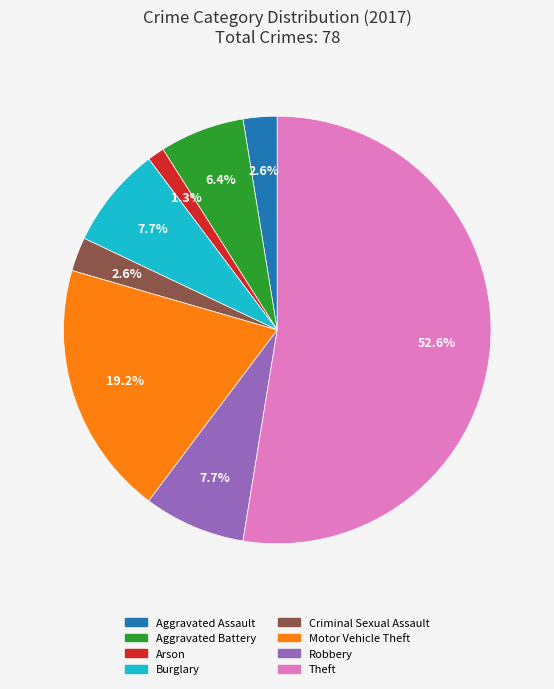

What is the majority slice?

Theft